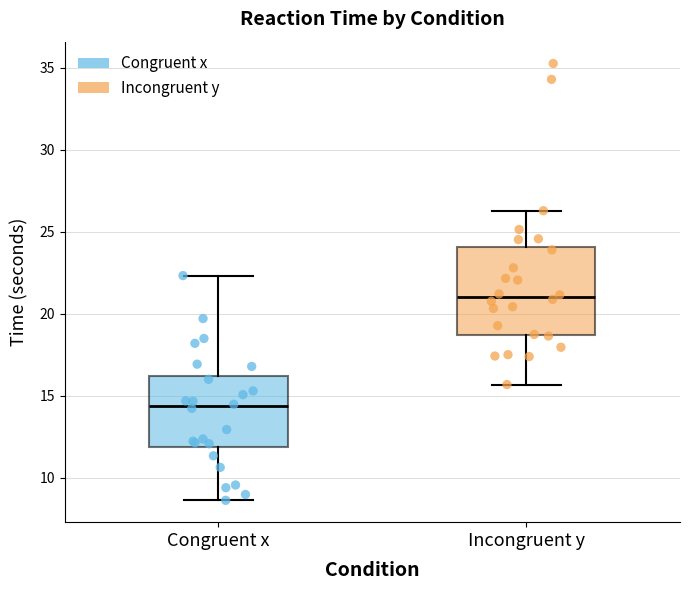

Which box is the tallest, from its lower edge to its upper edge?

Incongruent y